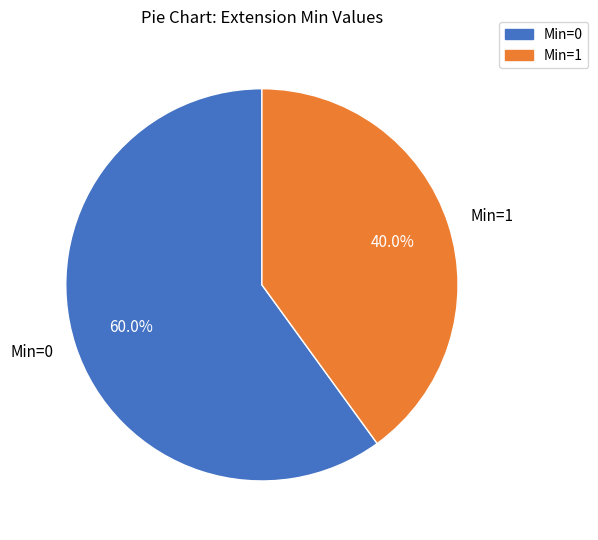

Does any single category account for the majority?

Yes